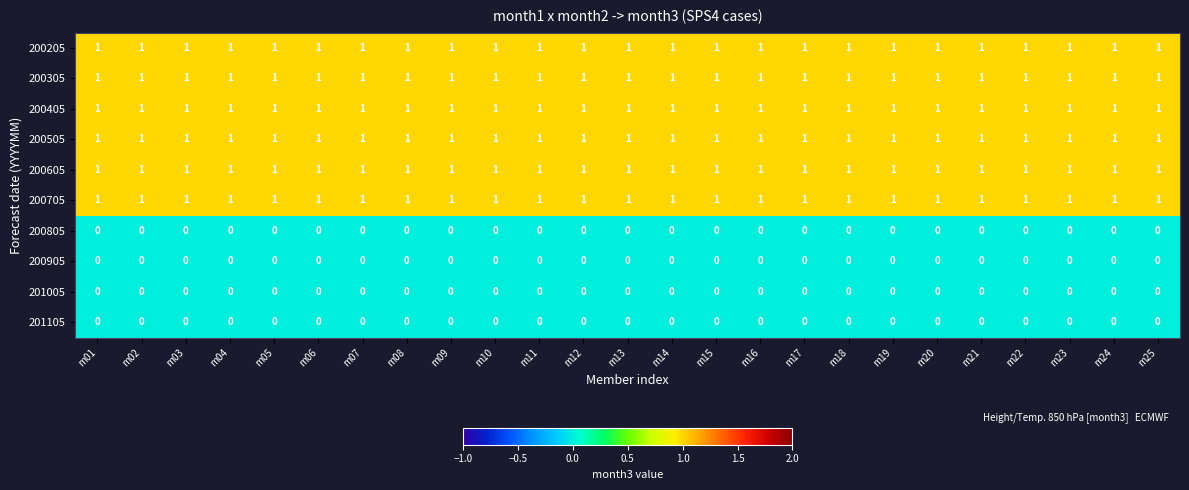

Is the value of 200605 at m16 greater than the value of 200905 at m14?

Yes